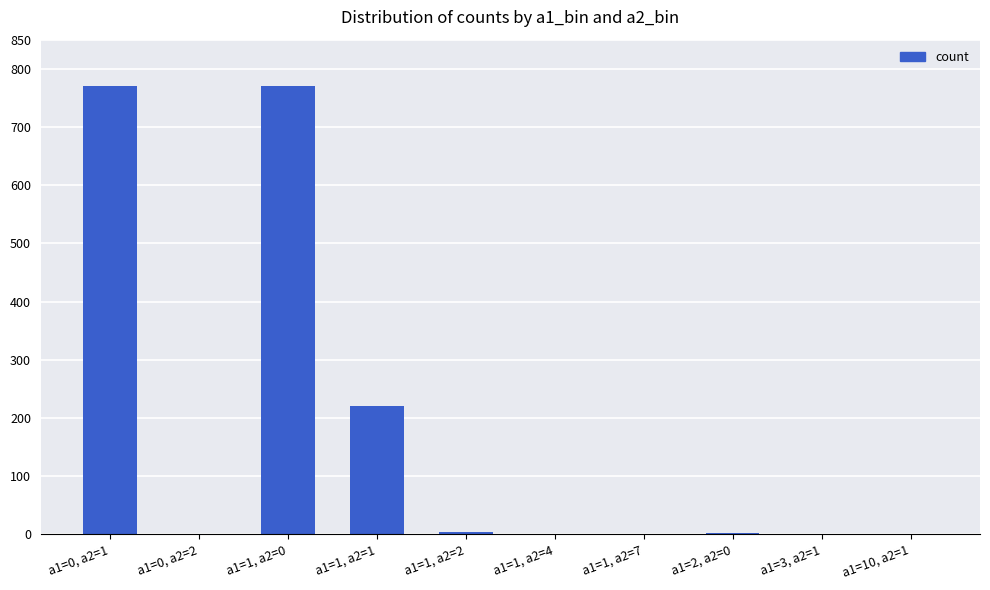

What is the sum of all values?

1772